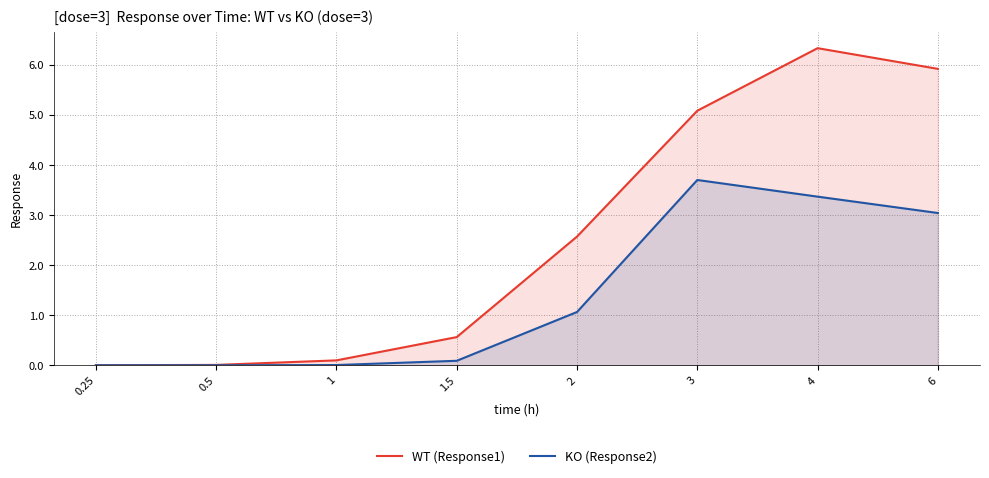

What is the difference between the maximum and second lowest values in the WT (Response1) series?

6.3